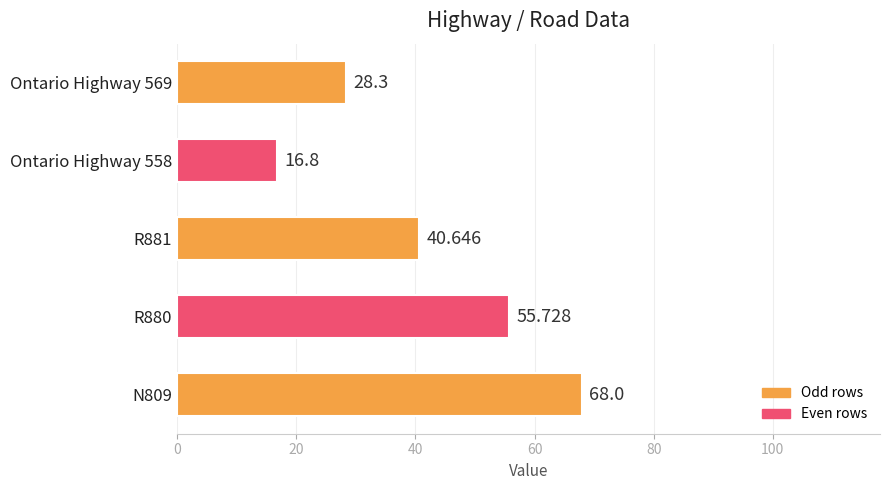

Rank the categories by value from highest to lowest.

N809, R880, R881, Ontario Highway 569, Ontario Highway 558